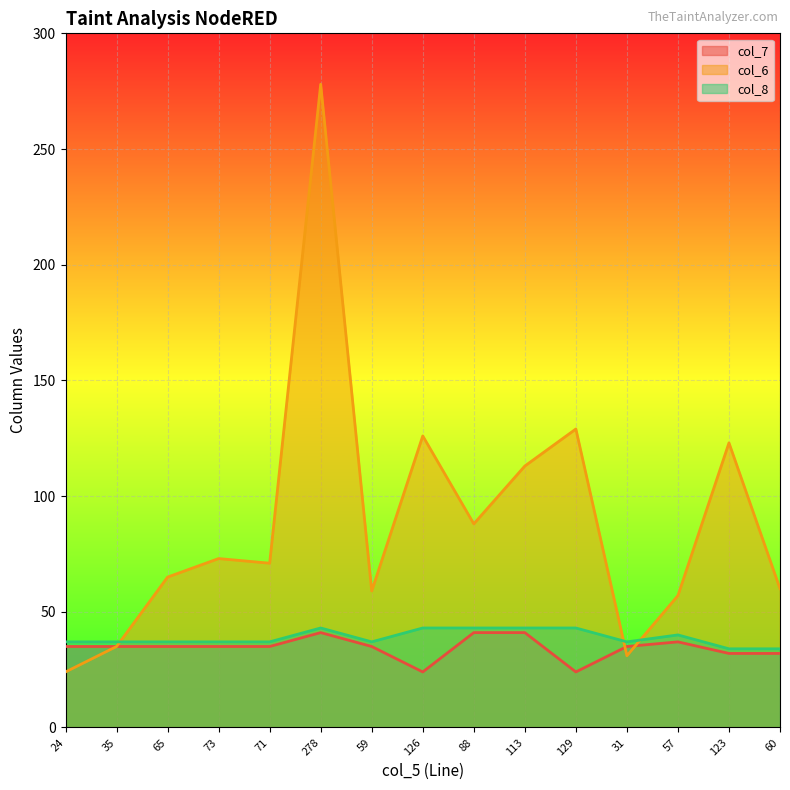

What is the highest value of the col_7 series?

41